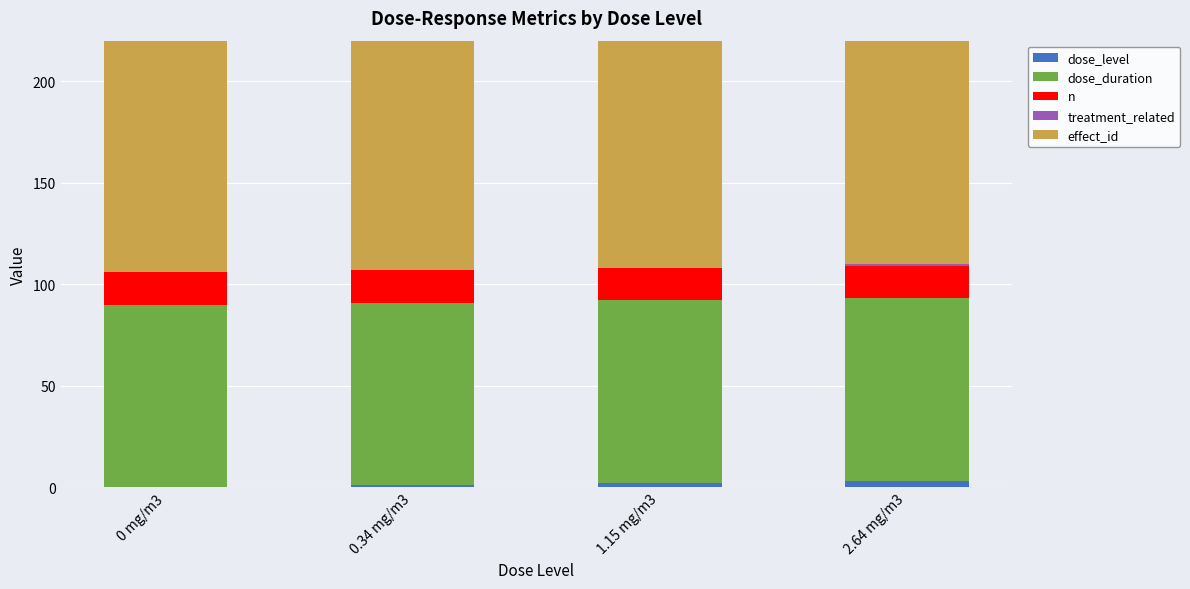

At 0 mg/m3, list the series in order from smallest to largest.

dose_level, treatment_related, n, dose_duration, effect_id